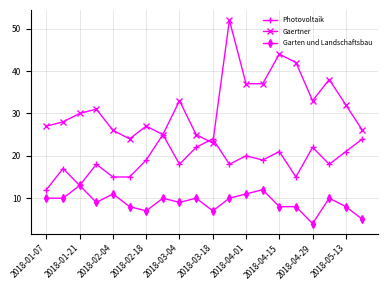

Rank the series by their average value, from highest to lowest.

Gaertner, Photovoltaik, Garten und Landschaftsbau